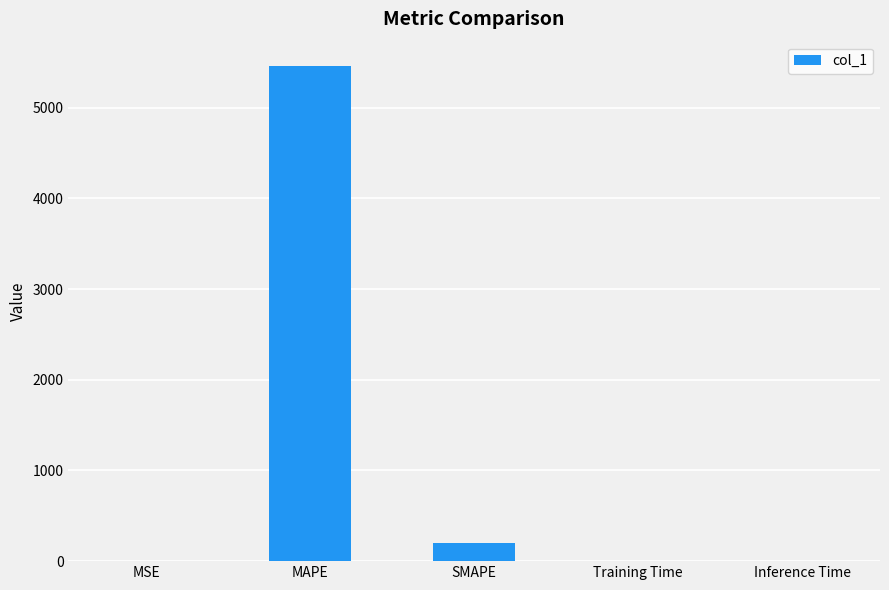

What value does the data have at SMAPE?

200.0